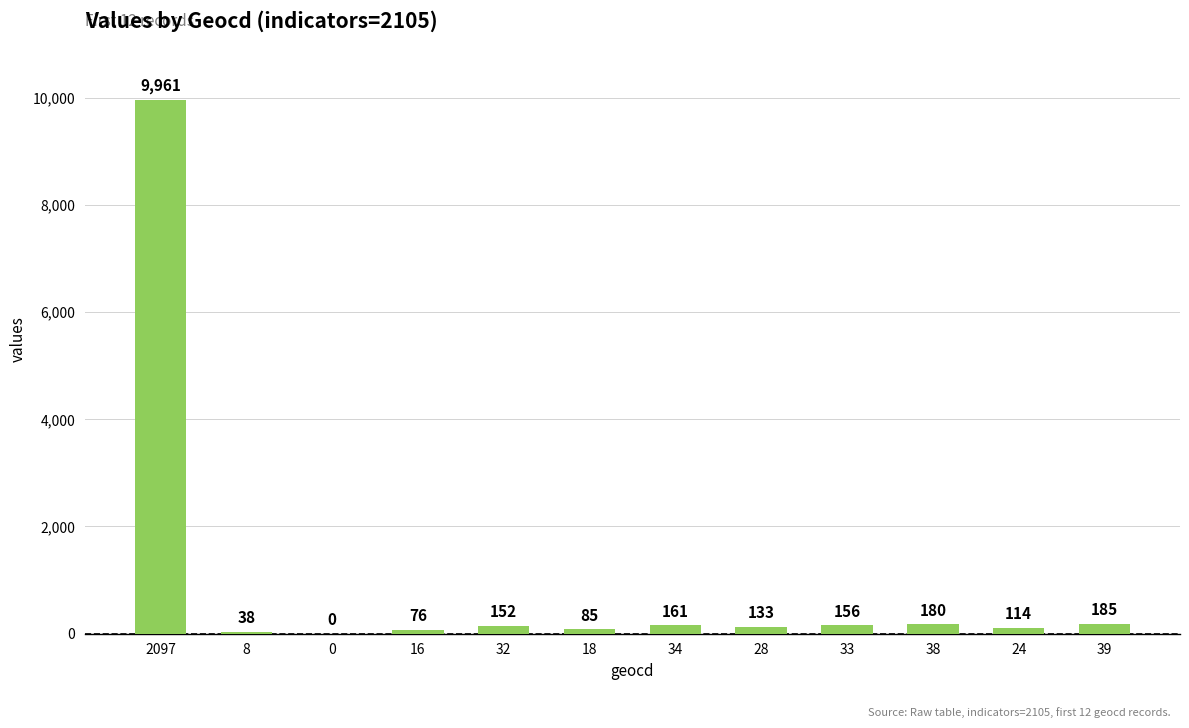

Reading left to right, extract all data points from this chart.

2097=9961	8=38	0=0	16=76	32=152	18=85	34=161	28=133	33=156	38=180	24=114	39=185